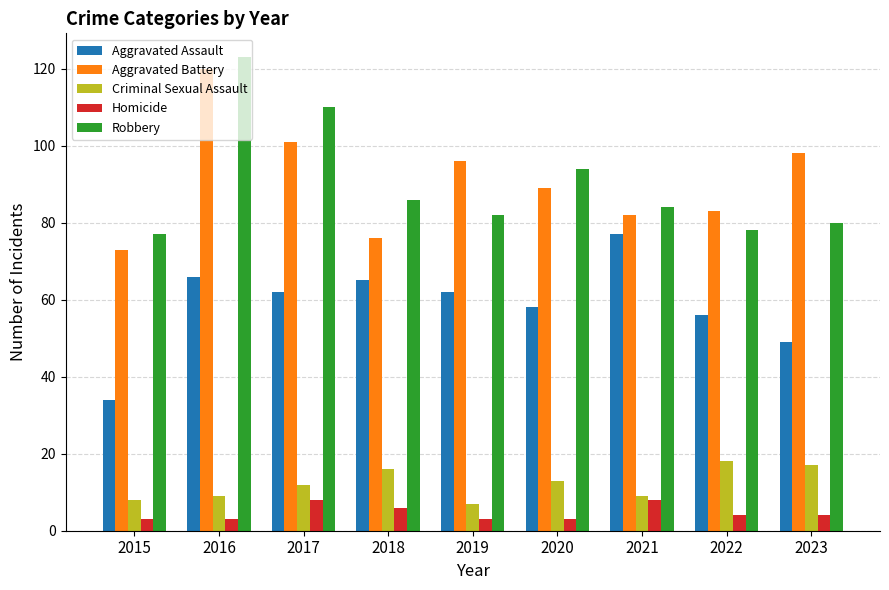

The value of Robbery at 2020 is 94. True or false?

True